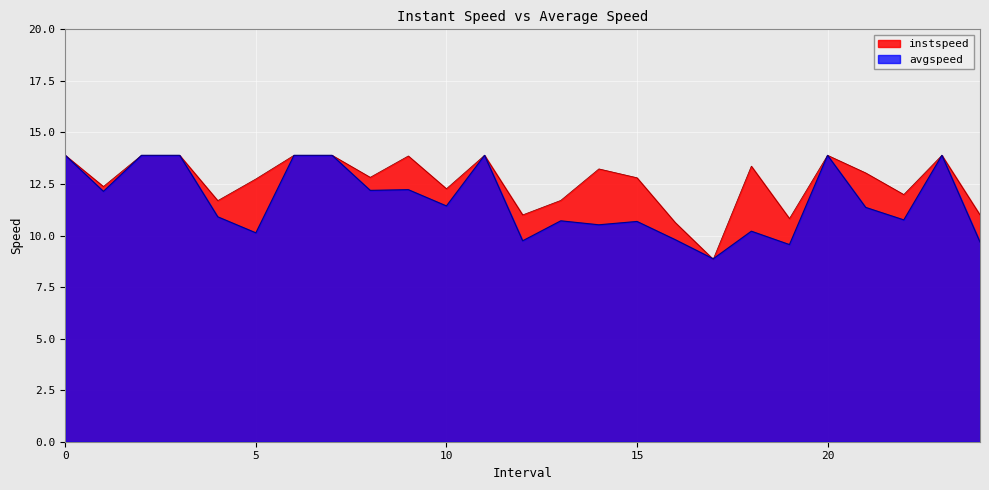

Reading left to right, list all the values displayed in this chart.

instspeed: 13.9	12.4	13.9	13.9	11.7	12.7	13.9	13.9	12.8	13.9	12.3	13.9	11.0	11.7	13.2	12.8	10.6	8.8	13.4	10.8	13.9	13.0	12.0	13.9	11.0
avgspeed: 13.9	12.1	13.9	13.9	10.9	10.1	13.9	13.9	12.2	12.2	11.4	13.9	9.7	10.7	10.5	10.7	9.8	8.9	10.2	9.6	13.9	11.4	10.8	13.9	9.7